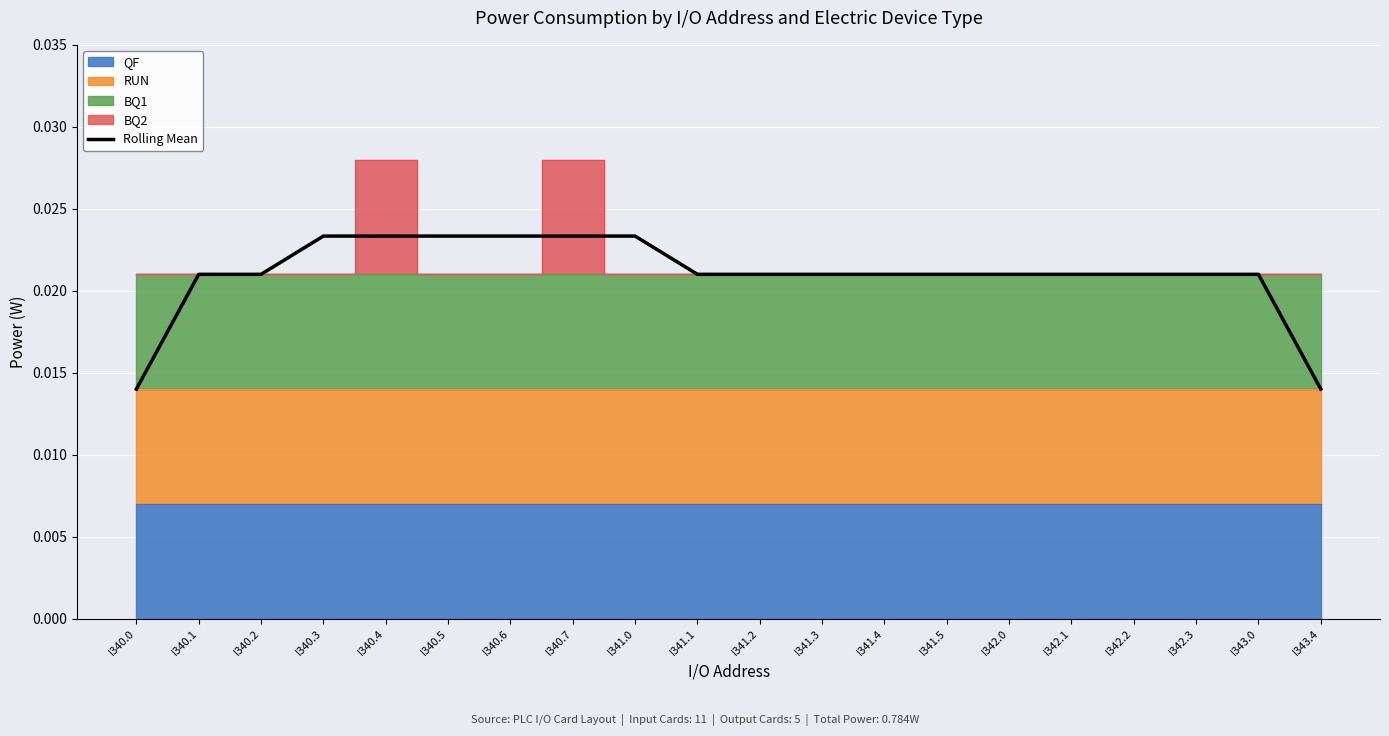

The value at I341.1 is 0.0. True or false?

True